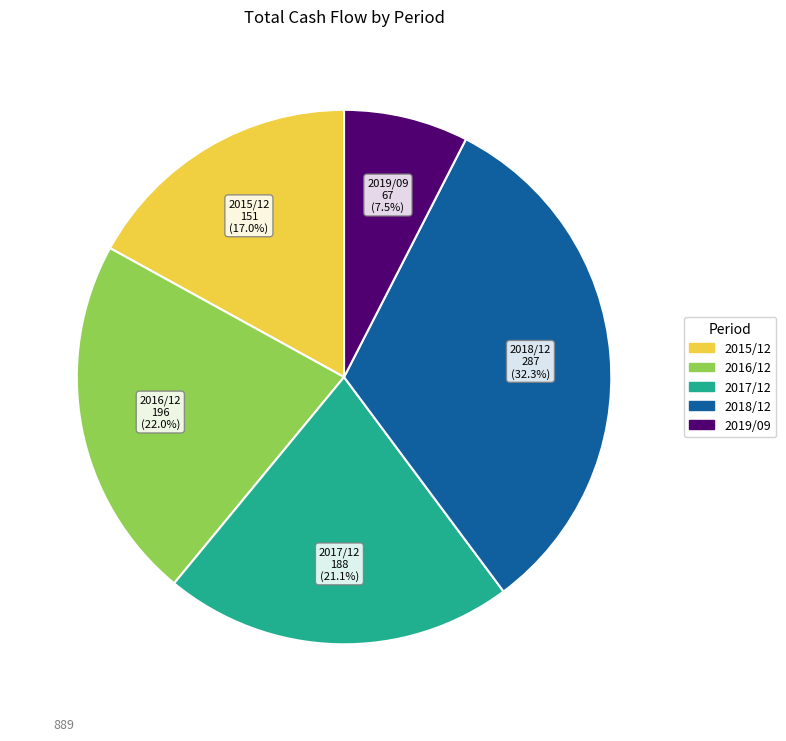

Does 2017/12 account for over 50% of the chart?

No